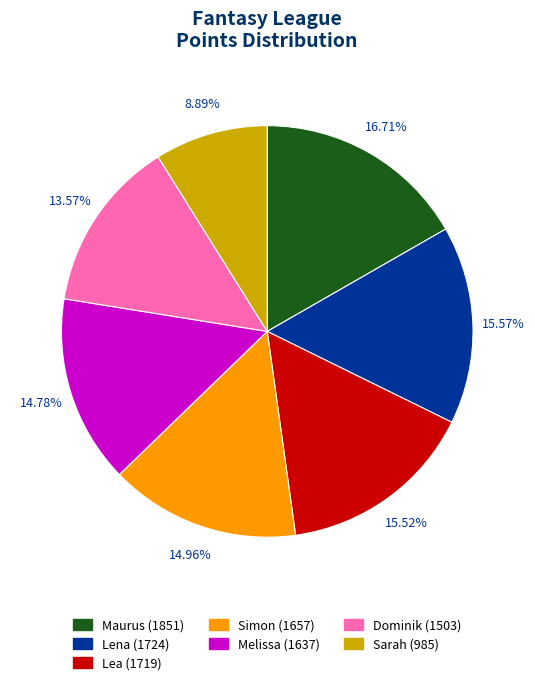

How much of the chart is everything except Lena?

84.4%